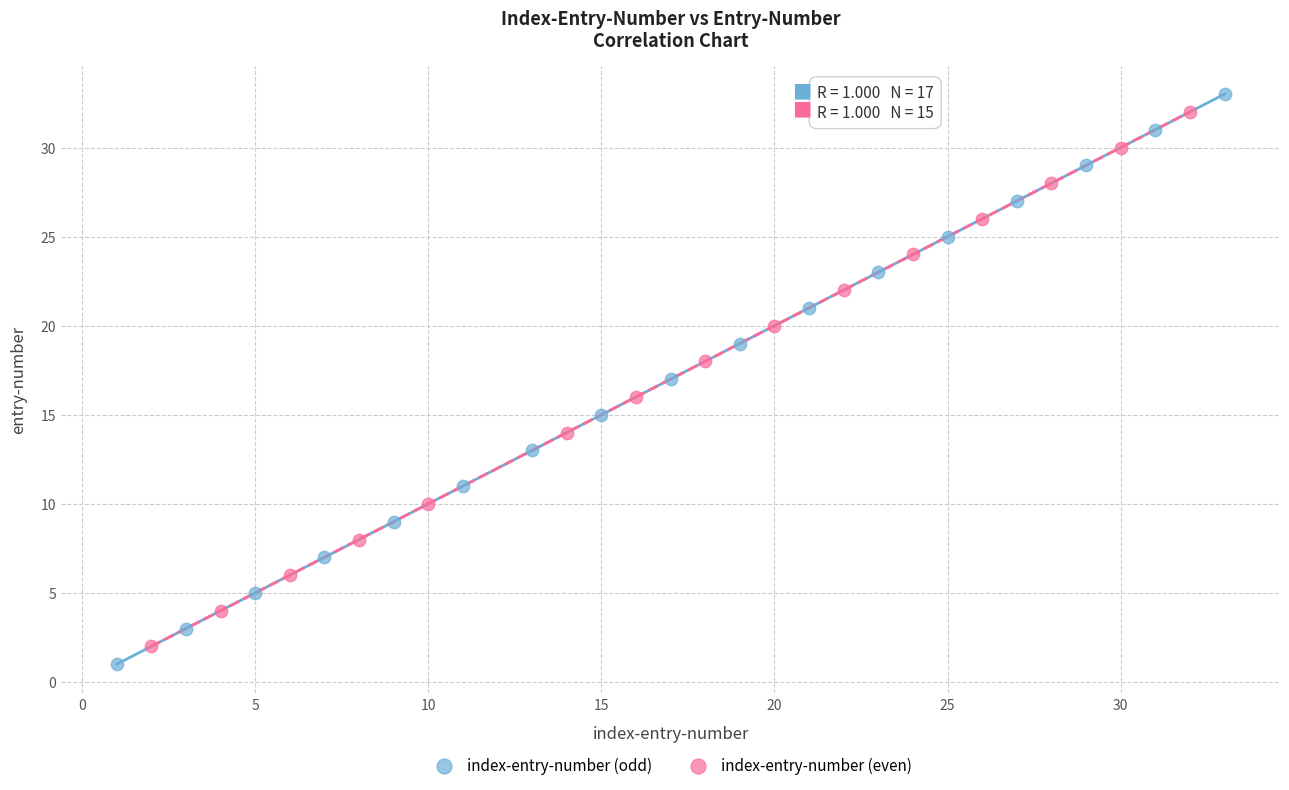

Which series has the largest Y range (max minus min)?

index-entry-number (odd)